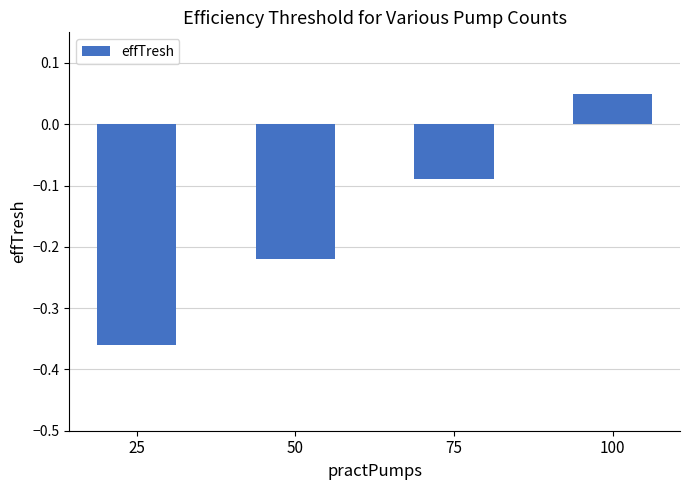

Rank the categories by value from highest to lowest.

100, 75, 50, 25